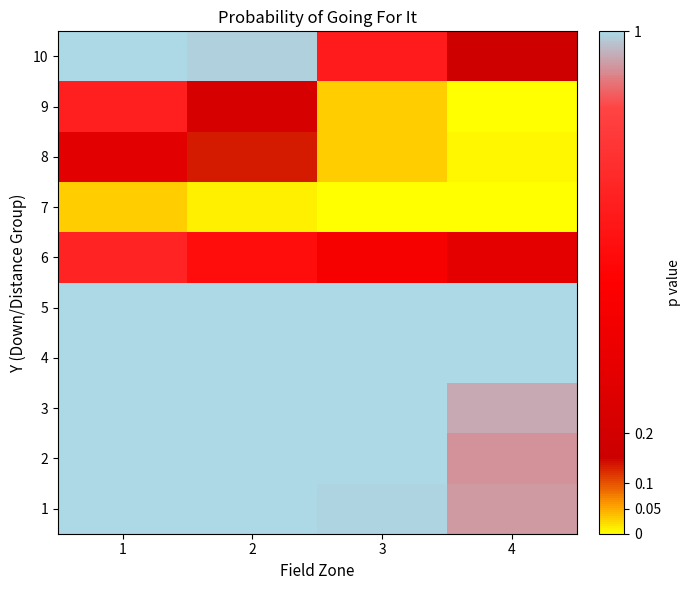

What is the total value across all series at 4?

5.3